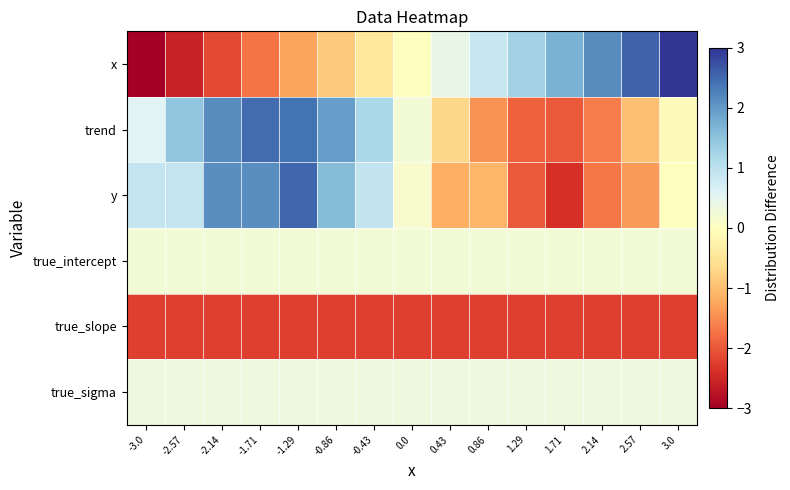

At -3.0, list the series in order from largest to smallest.

y, trend, true_sigma, true_intercept, true_slope, x